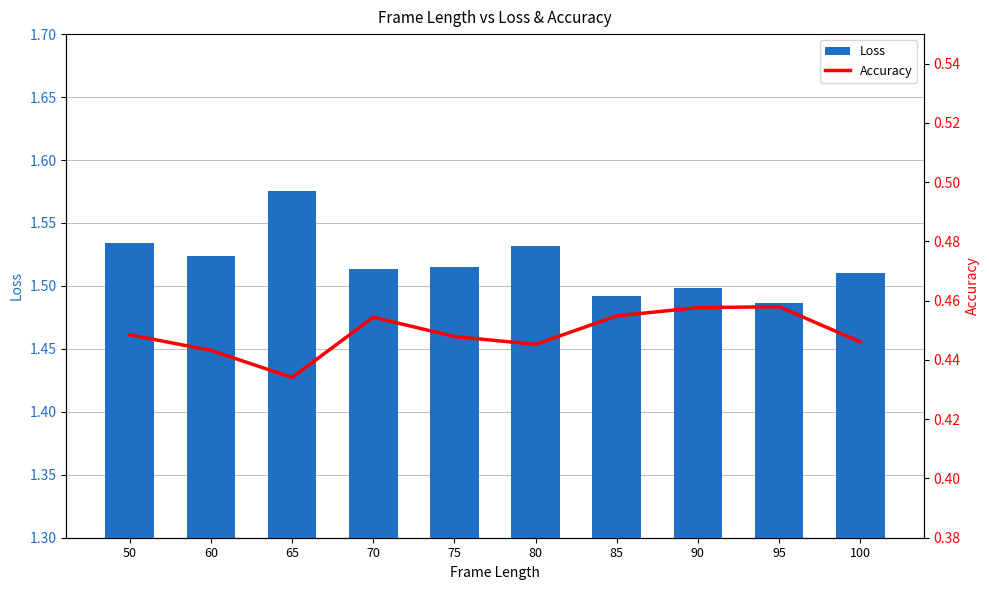

List the series in order of their overall mean, lowest first.

Accuracy, Loss